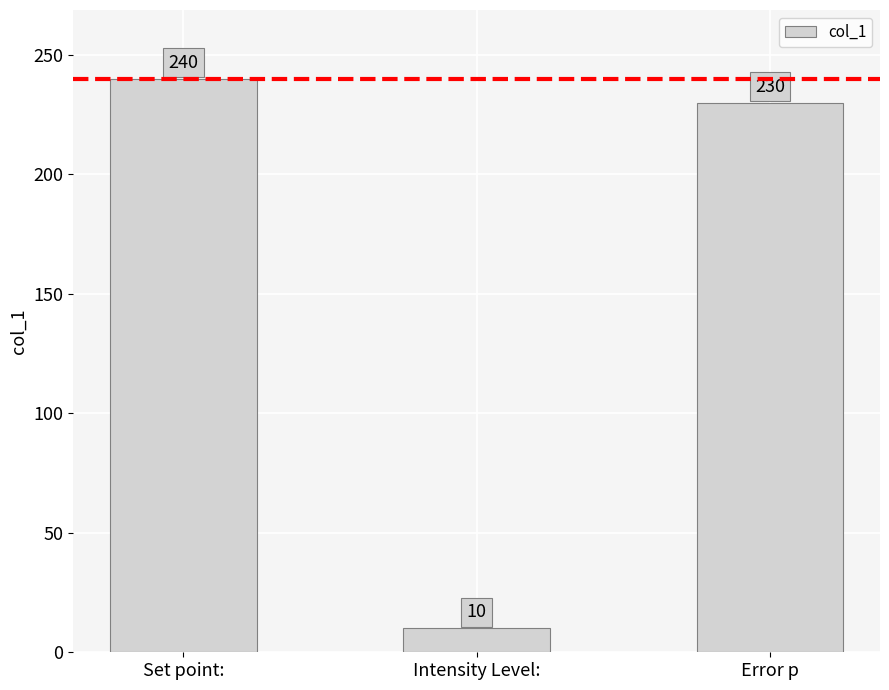

Are the bars horizontal?

No